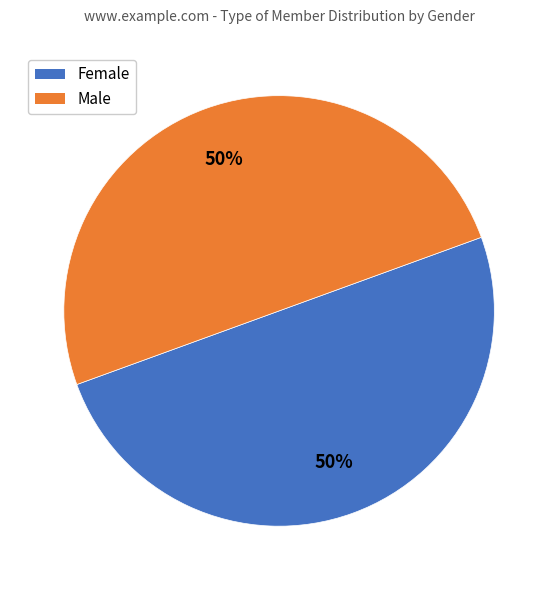

To the nearest percent, what is the average slice percentage?

50%